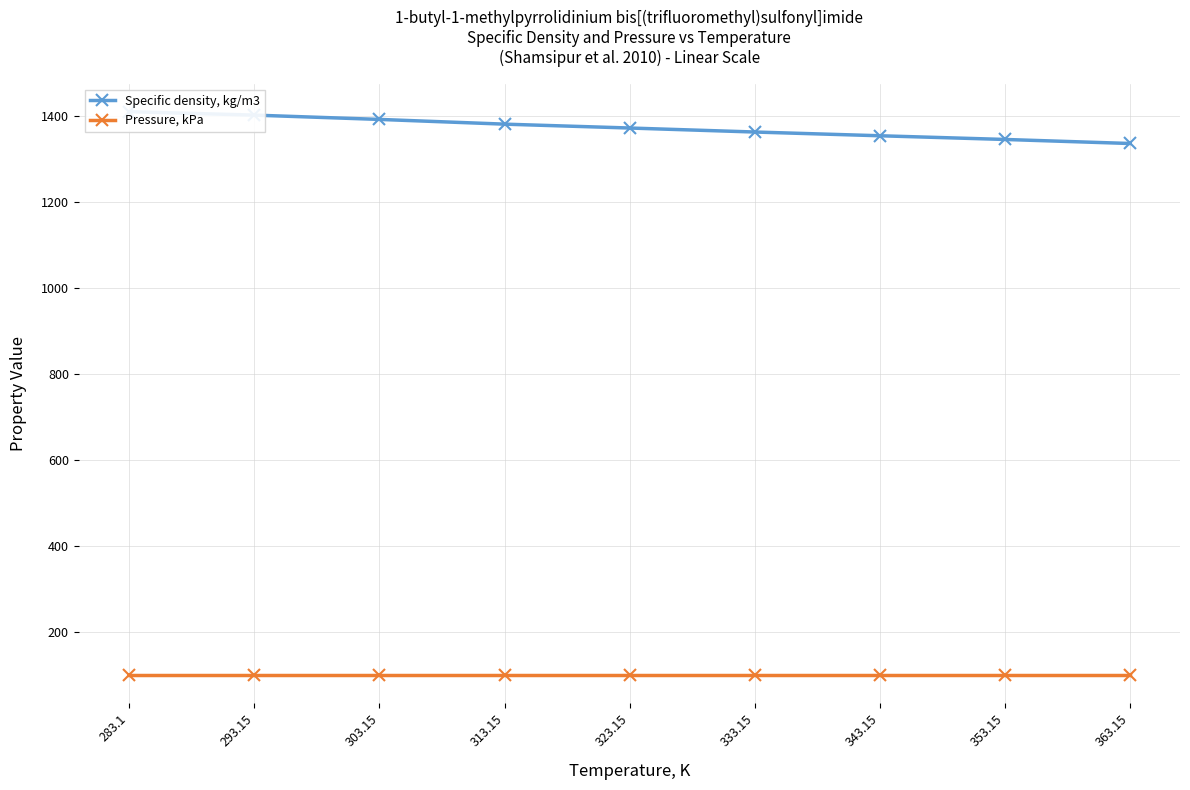

How many series are shown in this chart?

2